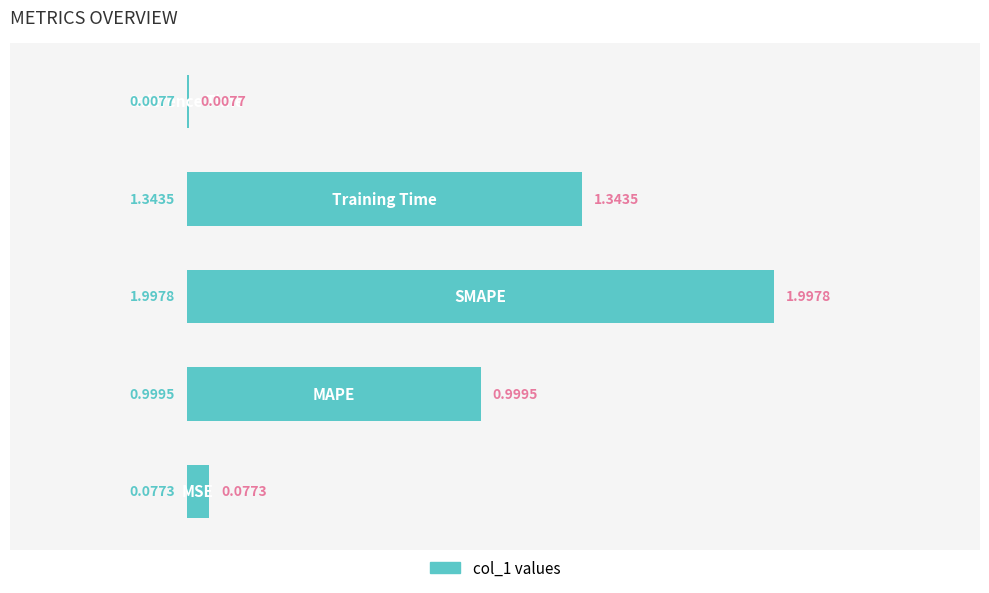

What is the sum of all values?

4.4